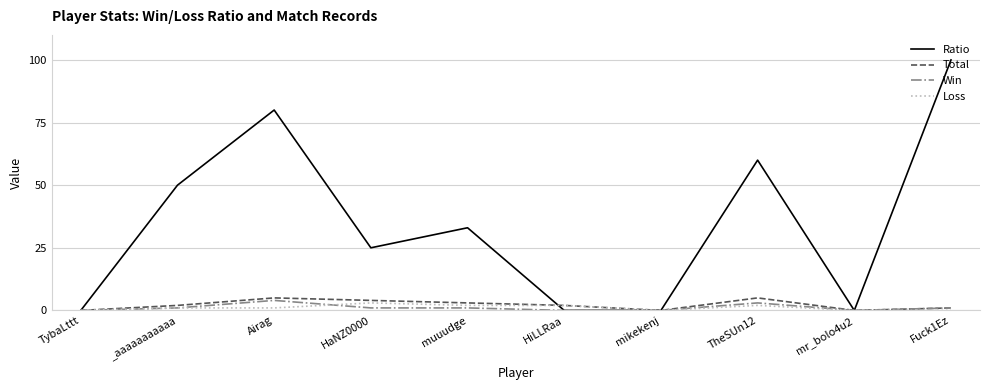

Which series changed the most between _aaaaaaaaaaa and HaNZ0000?

Ratio